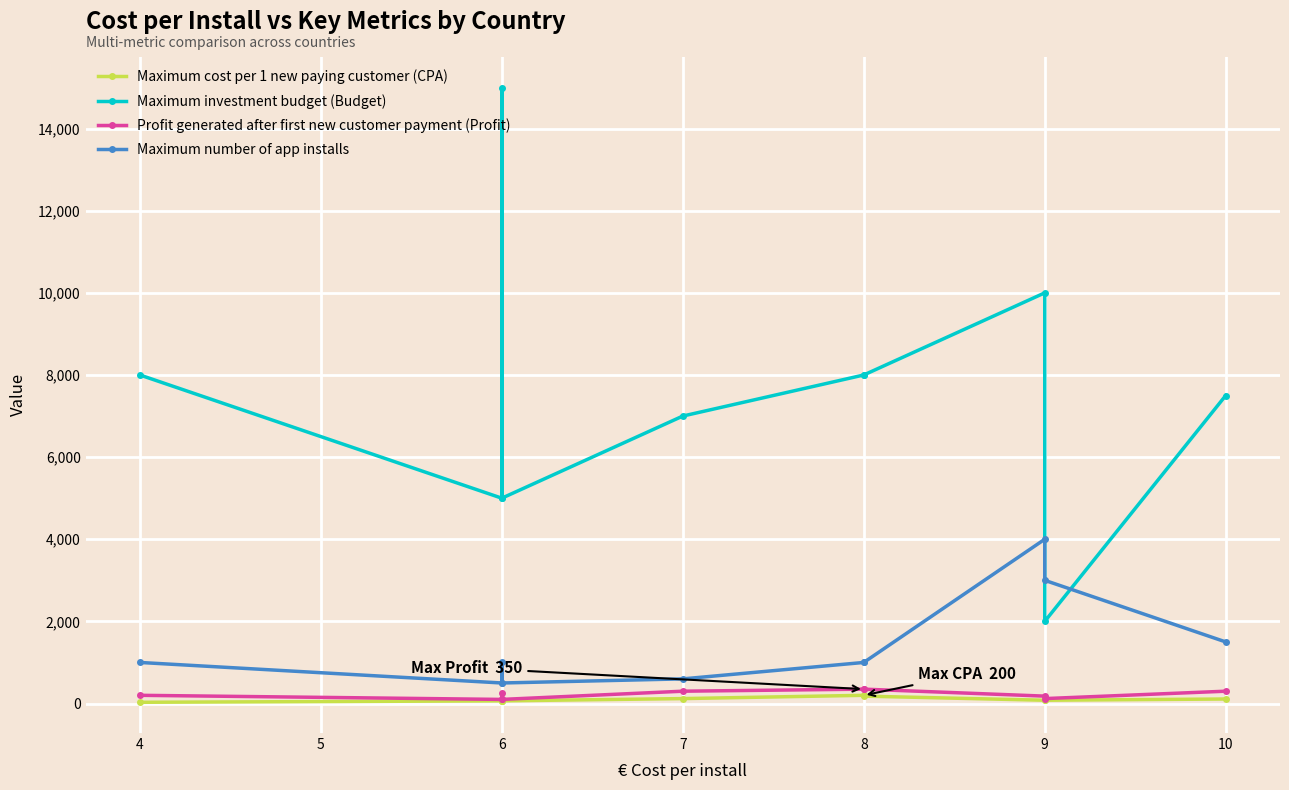

True or false: Maximum cost per 1 new paying customer (CPA) and Profit generated after first new customer payment (Profit) cross at least once.

False